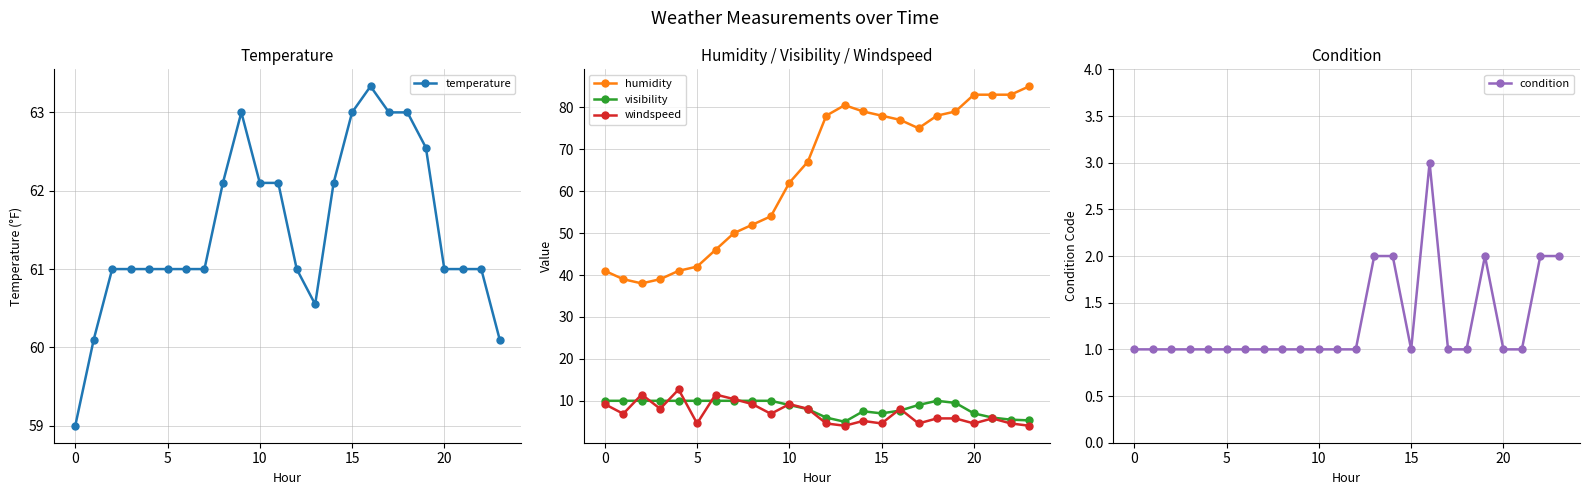

True or false: humidity and windspeed cross at least once.

False